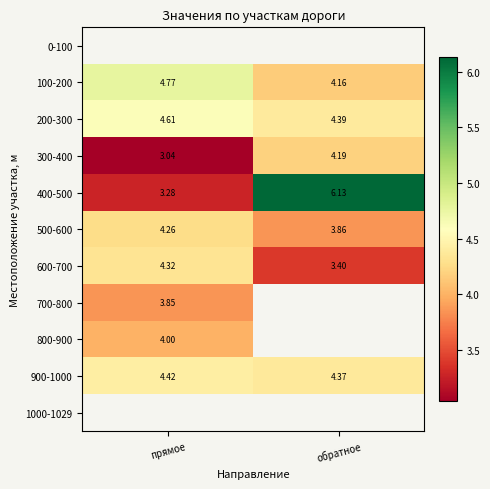

List the labels in order of 600-700 value, largest first.

прямое, обратное